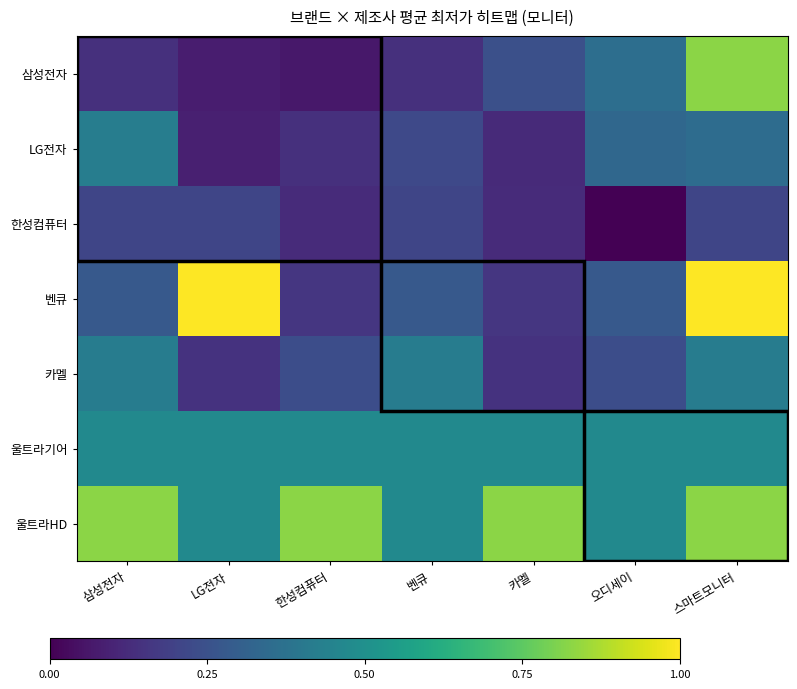

Reading left to right, extract all data points from this chart.

삼성전자: 삼성전자=0.1	LG전자=0.1	한성컴퓨터=0.1	벤큐=0.1	카멜=0.2	오디세이=0.4	스마트모니터=0.8
LG전자: 삼성전자=0.4	LG전자=0.1	한성컴퓨터=0.1	벤큐=0.2	카멜=0.1	오디세이=0.3	스마트모니터=0.4
한성컴퓨터: 삼성전자=0.2	LG전자=0.2	한성컴퓨터=0.1	벤큐=0.2	카멜=0.1	오디세이=0.0	스마트모니터=0.2
벤큐: 삼성전자=0.3	LG전자=1.0	한성컴퓨터=0.2	벤큐=0.3	카멜=0.2	오디세이=0.3	스마트모니터=1.0
카멜: 삼성전자=0.4	LG전자=0.1	한성컴퓨터=0.2	벤큐=0.4	카멜=0.1	오디세이=0.2	스마트모니터=0.4
울트라기어: 삼성전자=0.5	LG전자=0.5	한성컴퓨터=0.5	벤큐=0.5	카멜=0.5	오디세이=0.5	스마트모니터=0.5
울트라HD: 삼성전자=0.8	LG전자=0.5	한성컴퓨터=0.8	벤큐=0.5	카멜=0.8	오디세이=0.5	스마트모니터=0.8